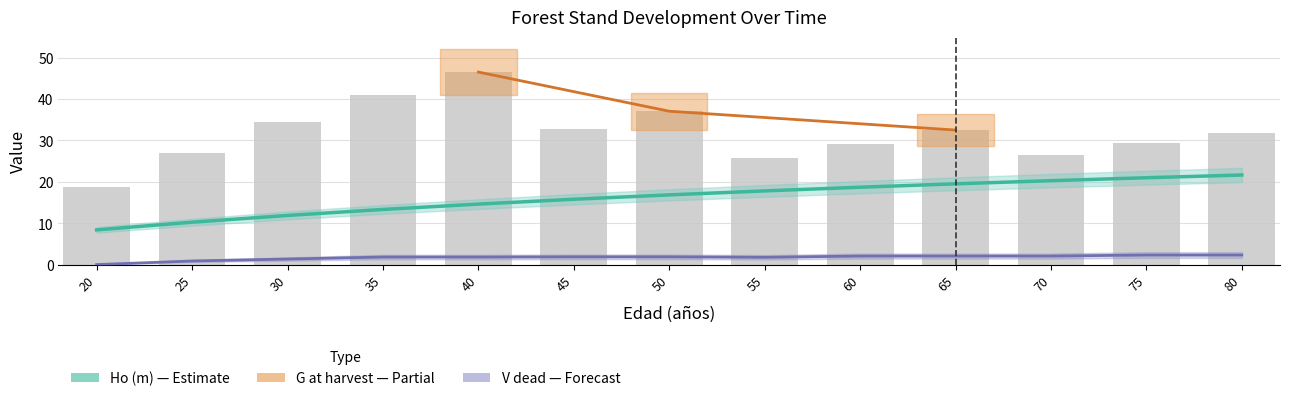

True or false: V_dead (m3/ha) has a value of 0.8 at 50.

False